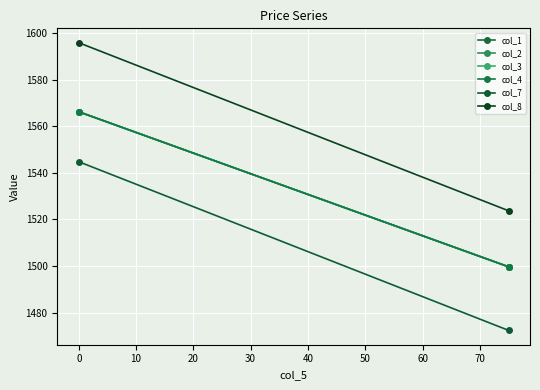

What is the difference between the highest and lowest values at 0?

51.1